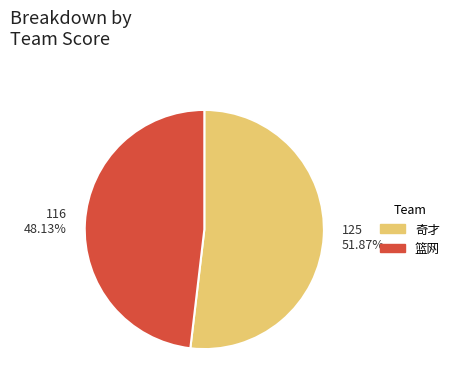

Which category has the biggest portion of the pie?

奇才